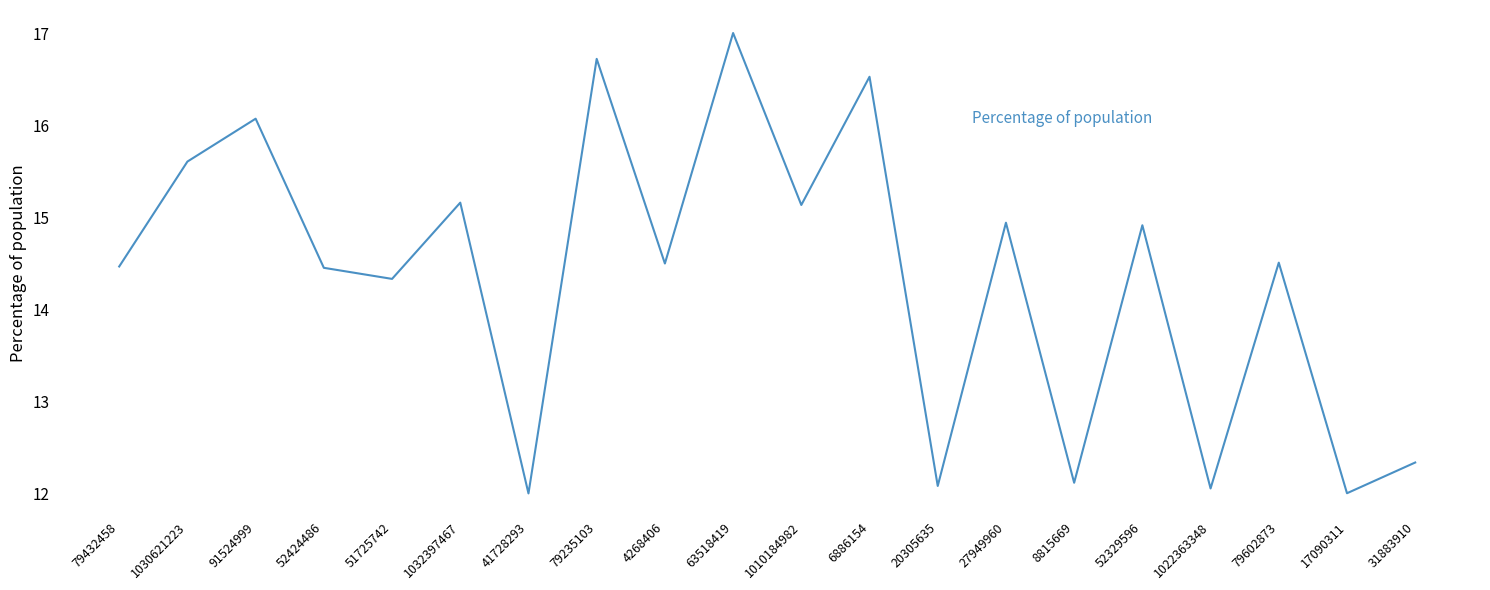

Between 27949960 and 52424486, which is larger?

27949960